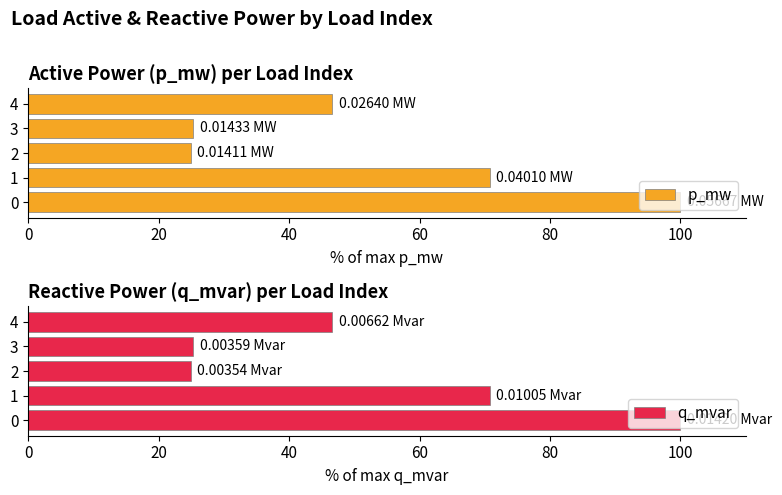

What is the difference between the maximum and minimum values in the p_mw series?

75.1